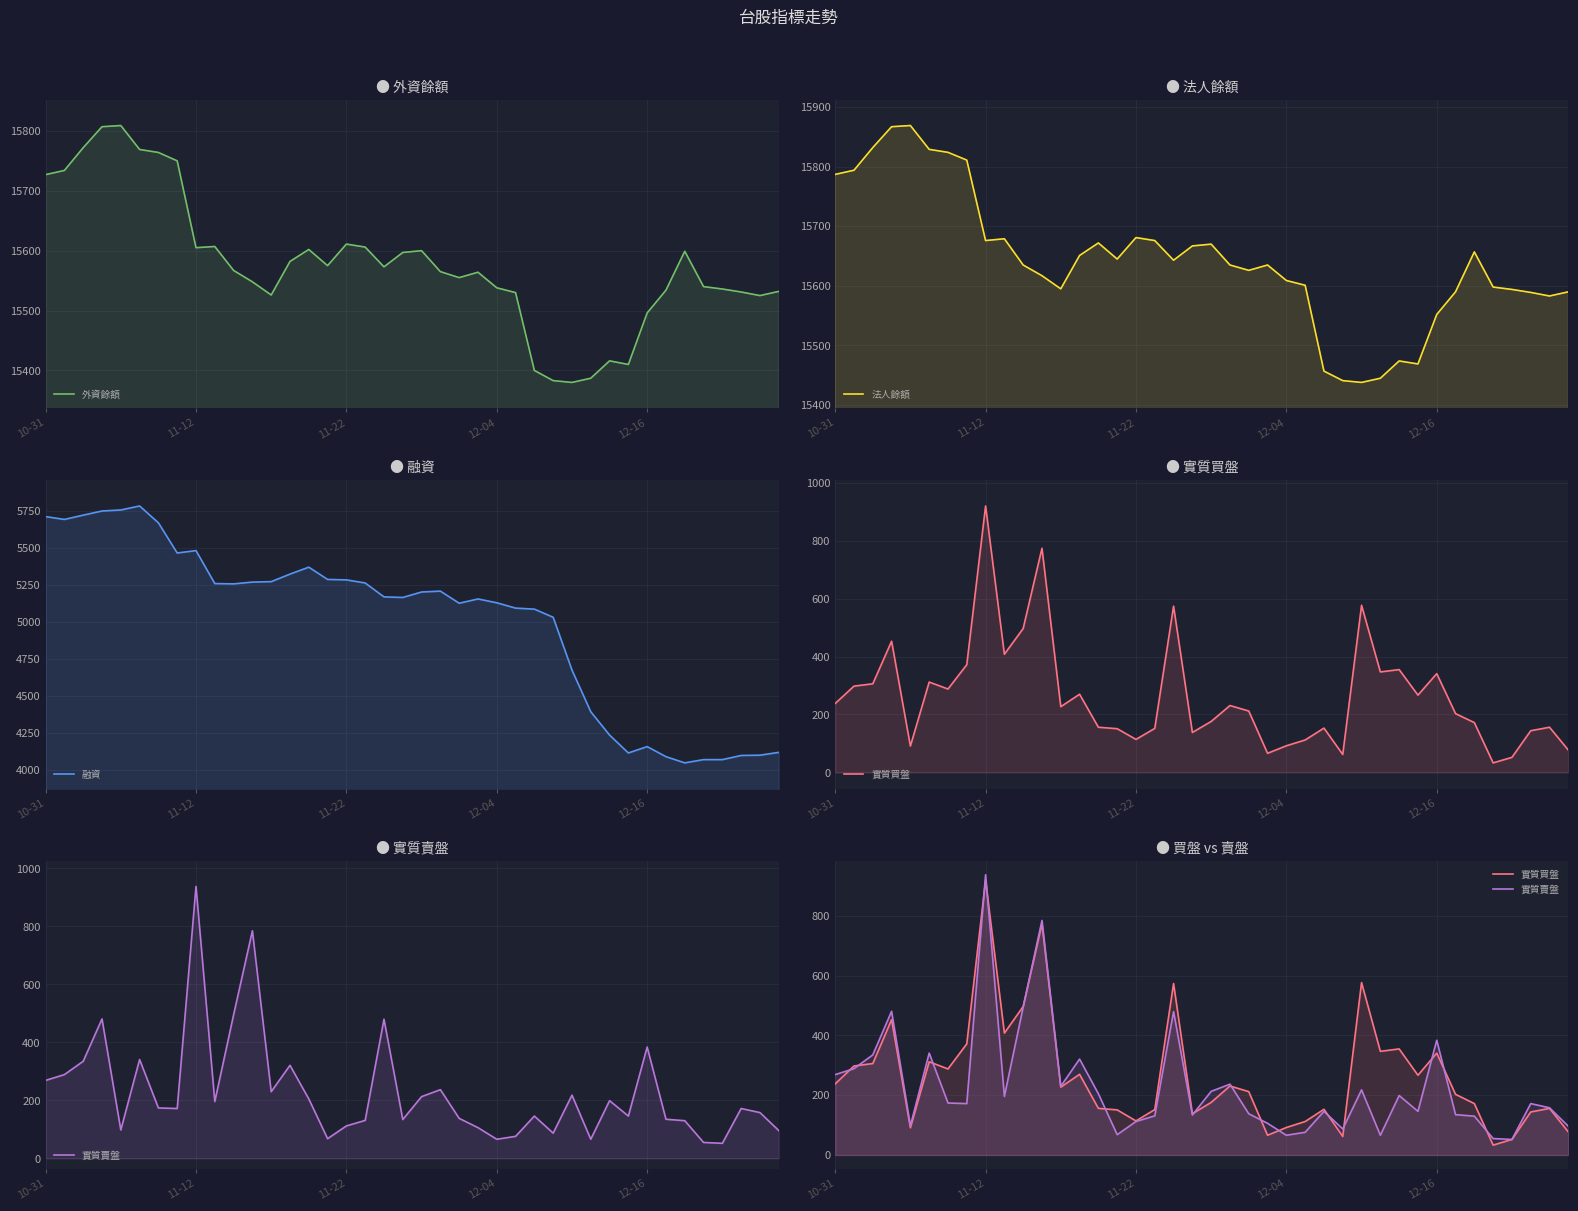

What is the spread (max minus min) of values at 34?

15527